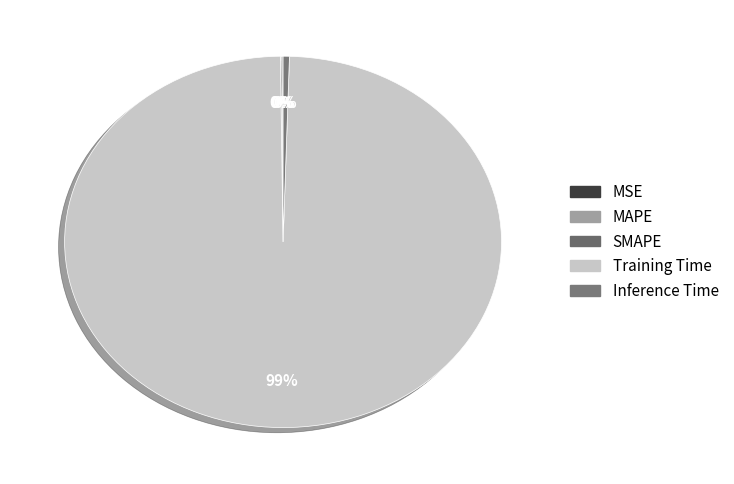

Is Training Time the majority of the pie?

Yes